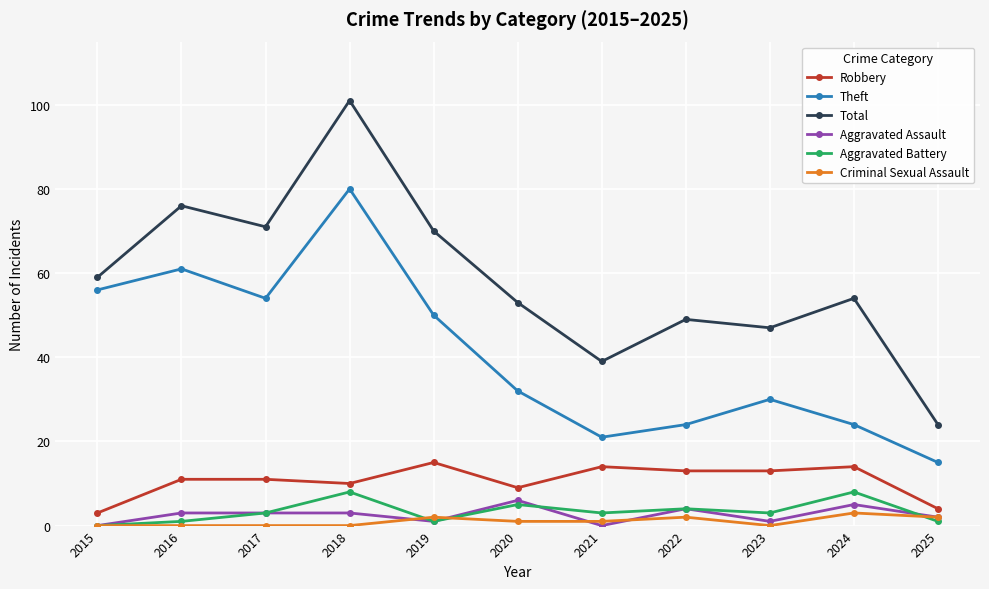

Is the value of Robbery at 2015 greater than the value of Aggravated Battery at 2022?

No